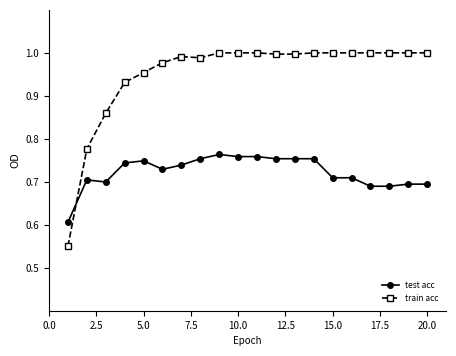

How many intersections are there between test acc and train acc?

1